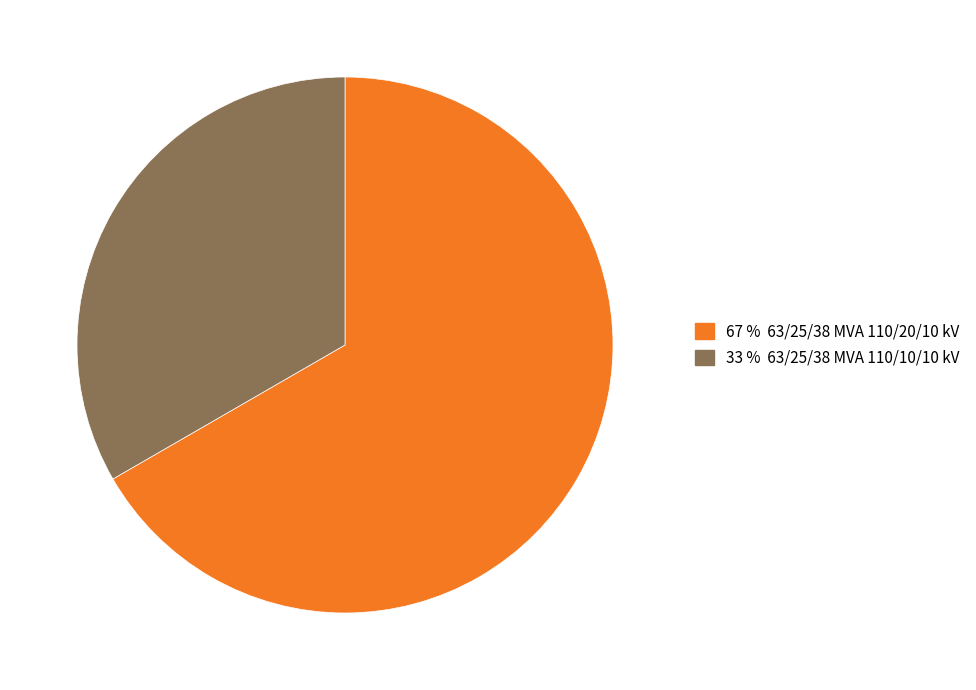

Does any single category account for the majority?

Yes